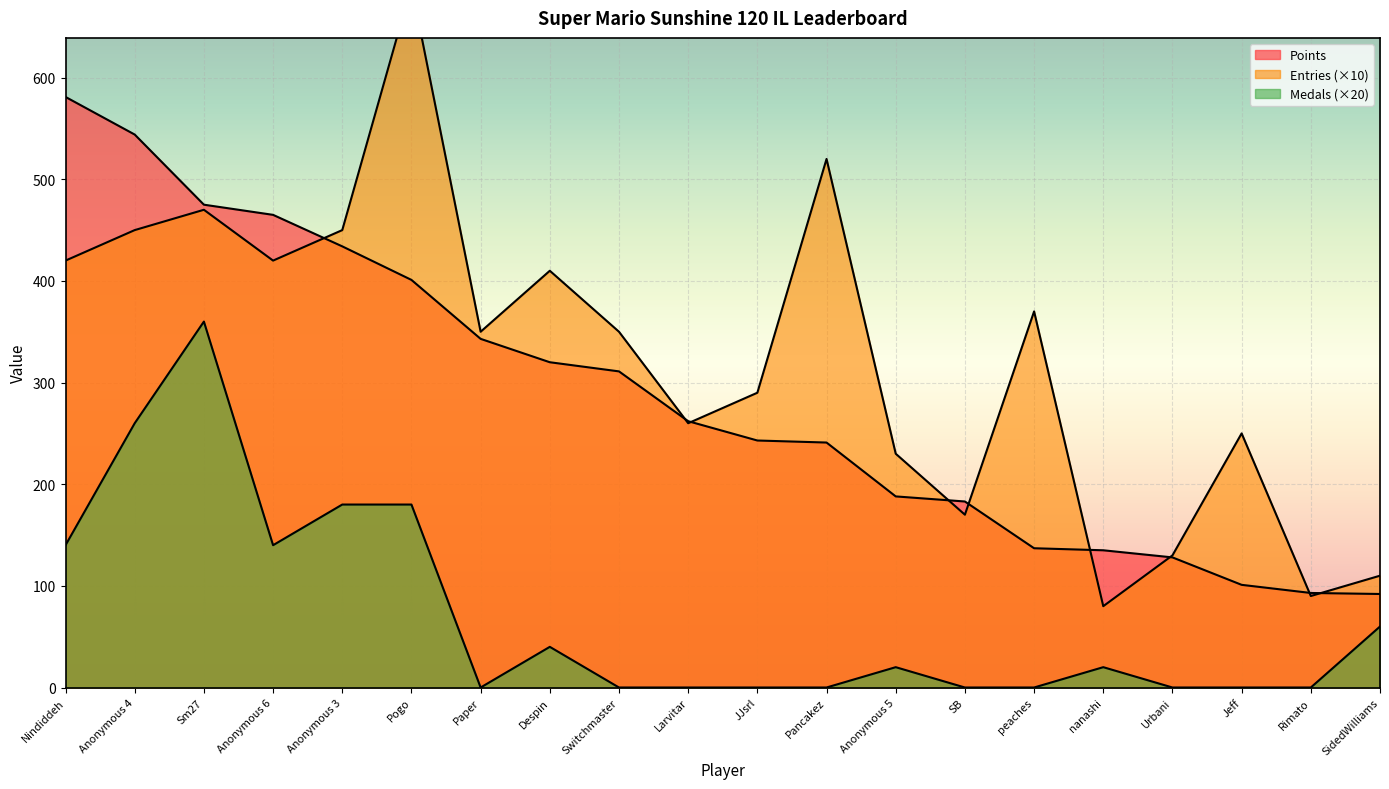

Where do Points and Entries first cross each other?

Anonymous 6 and Anonymous 3